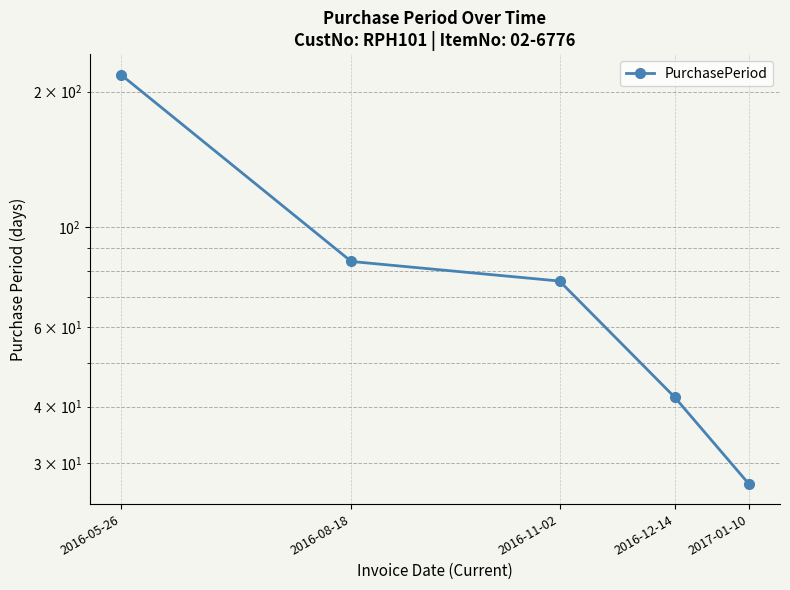

Rank the categories by value from highest to lowest.

2016-05-26, 2016-08-18, 2016-11-02, 2016-12-14, 2017-01-10